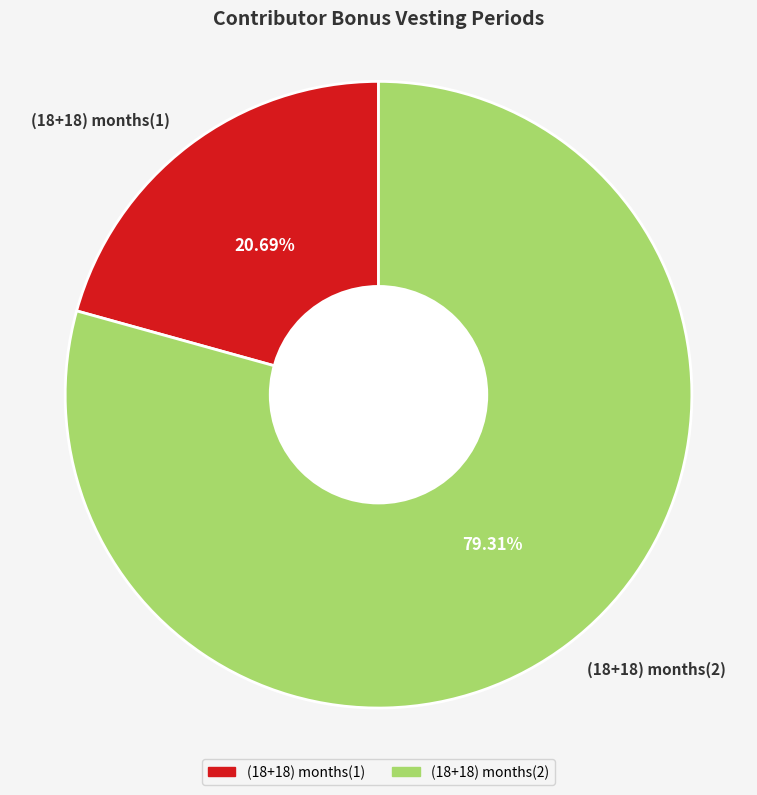

How much of the chart is everything except (18+18) months(2)?

20.7%